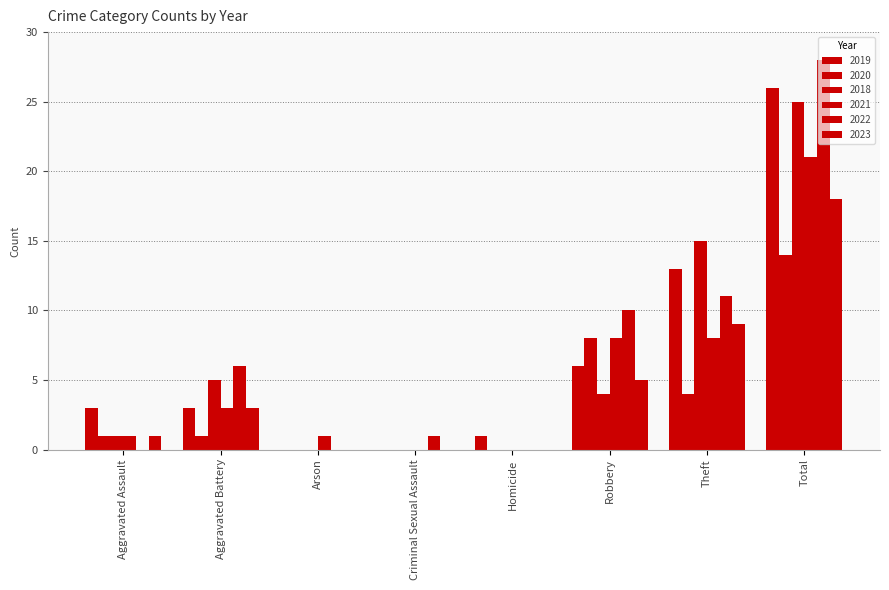

How many distinct data groups are displayed?

6